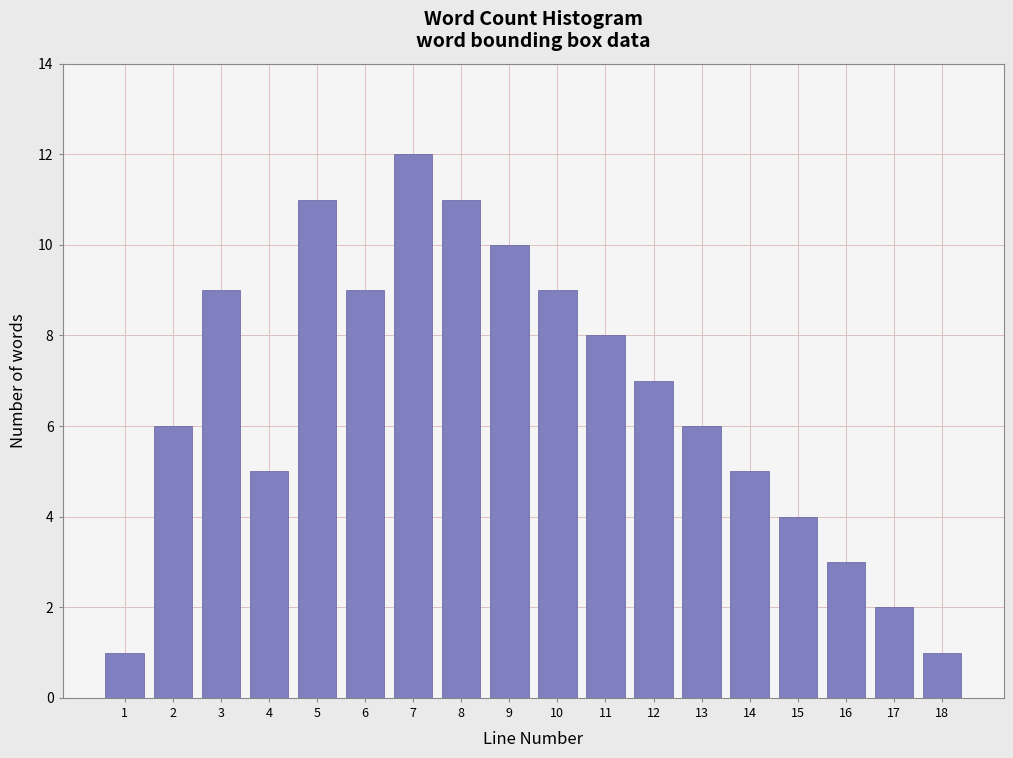

Reading left to right, extract all data points from this chart.

1=1	2=6	3=9	4=5	5=11	6=9	7=12	8=11	9=10	10=9	11=8	12=7	13=6	14=5	15=4	16=3	17=2	18=1